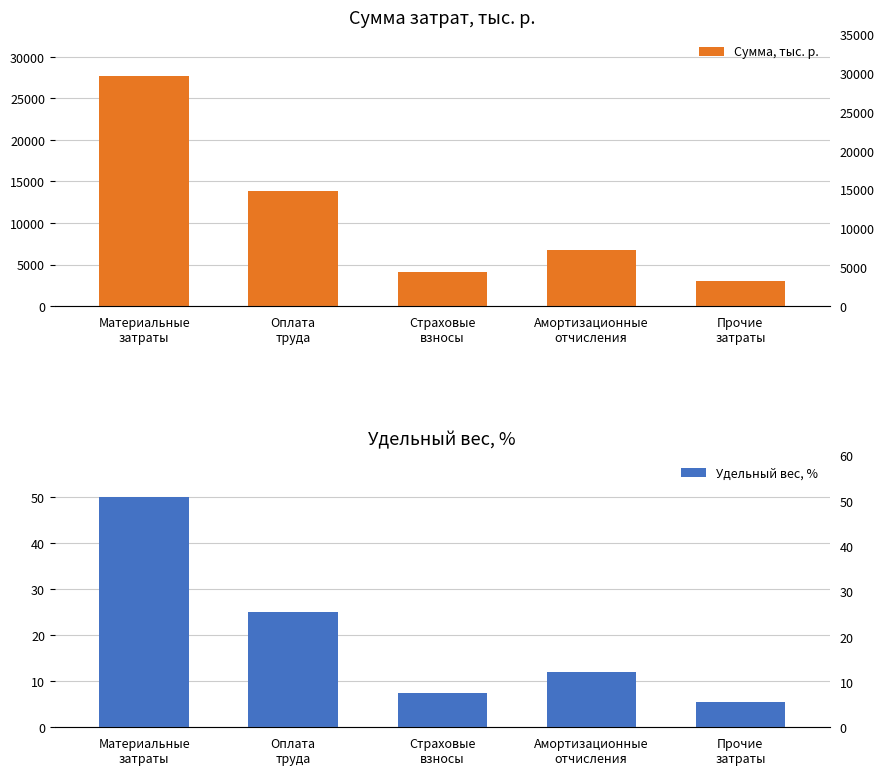

Which category has the highest value across all series?

Материальные
затраты